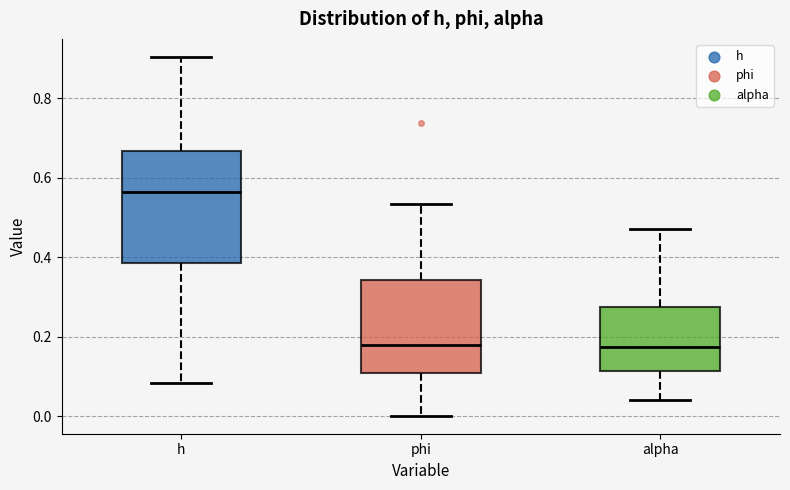

Reading left to right, read every box against the y-axis: the position of its median line, the range the box covers, and the ends of its whiskers. The values are not printed on the chart, so give them approximately, as read against the axis.

h: median 0.56, box 0.38 to 0.66, whiskers 0.08 to 0.90
phi: median 0.18, box 0.10 to 0.34, whiskers 0.00 to 0.54
alpha: median 0.18, box 0.12 to 0.28, whiskers 0.04 to 0.48